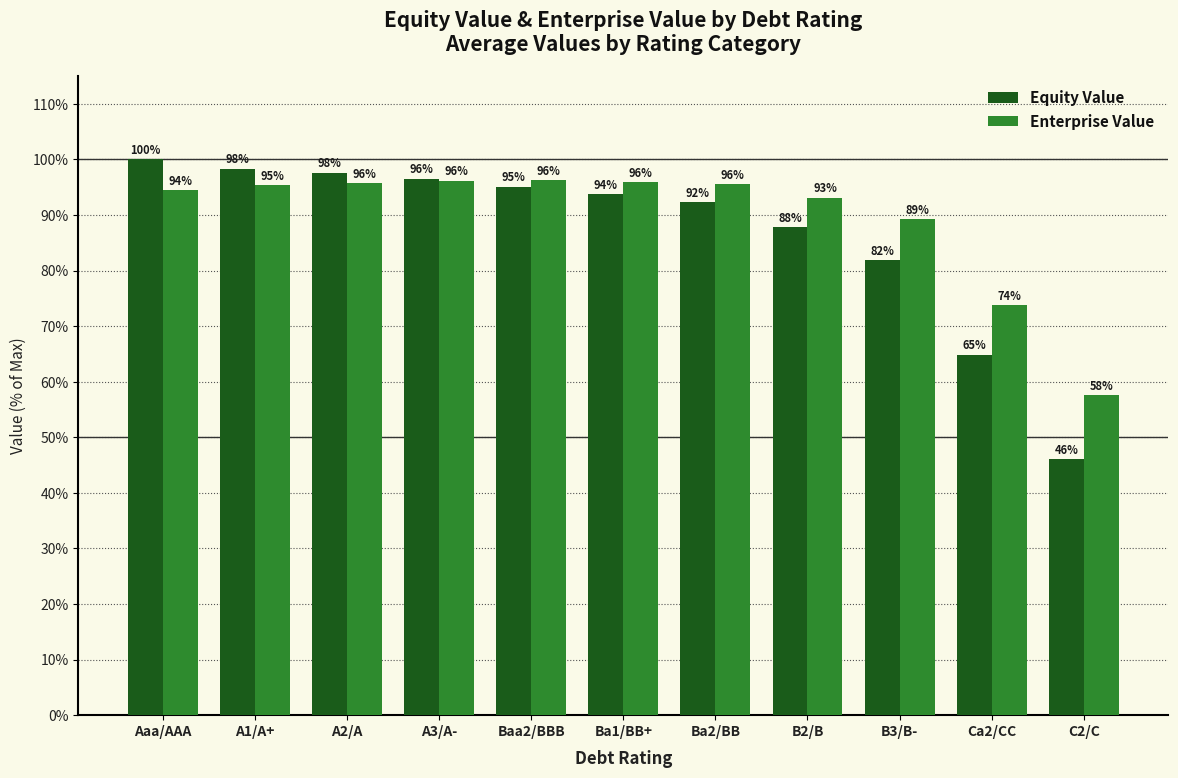

At how many categories does at least one series exceed 61?

10